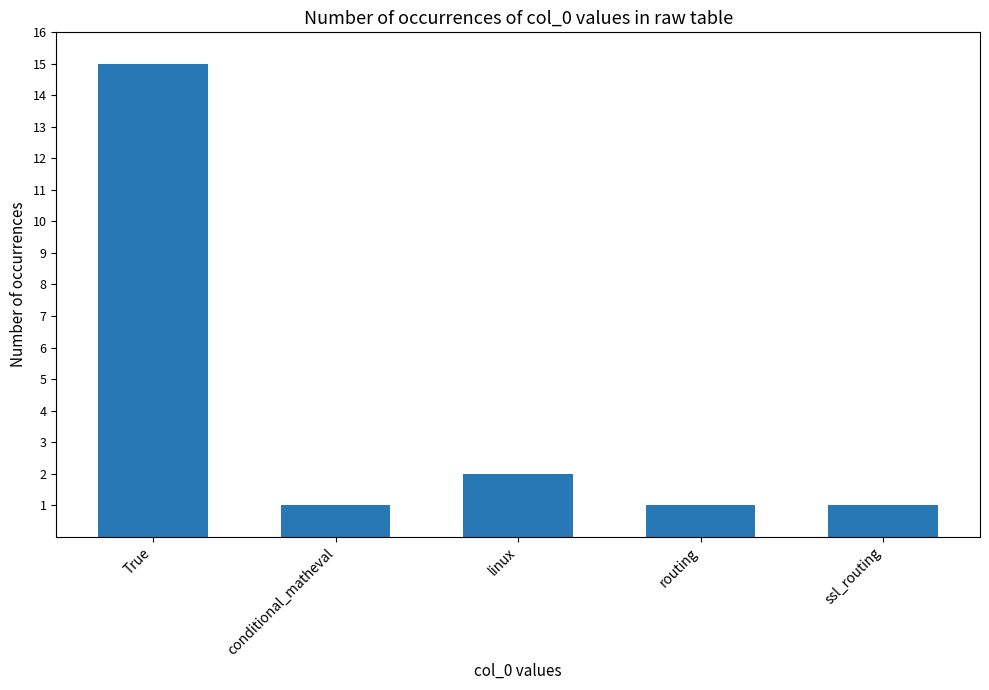

Between True and linux, which is larger?

True